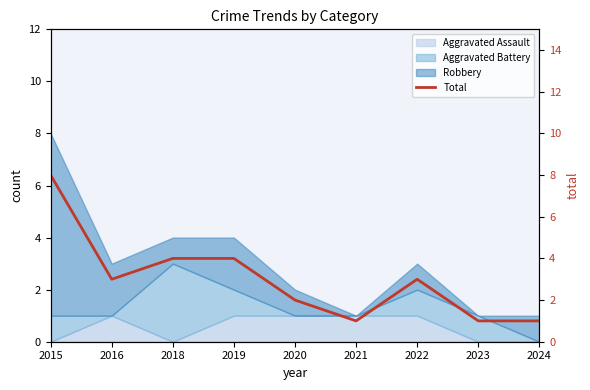

What is the value of the 1st point from the left?

8